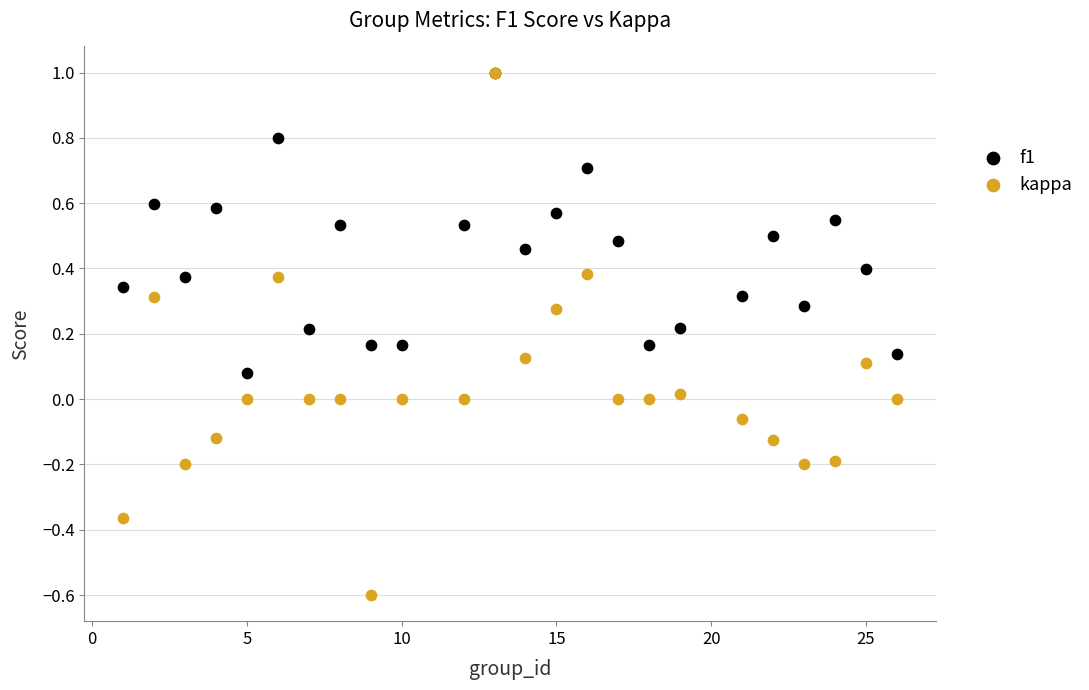

What are all the series names shown in the legend?

f1, kappa